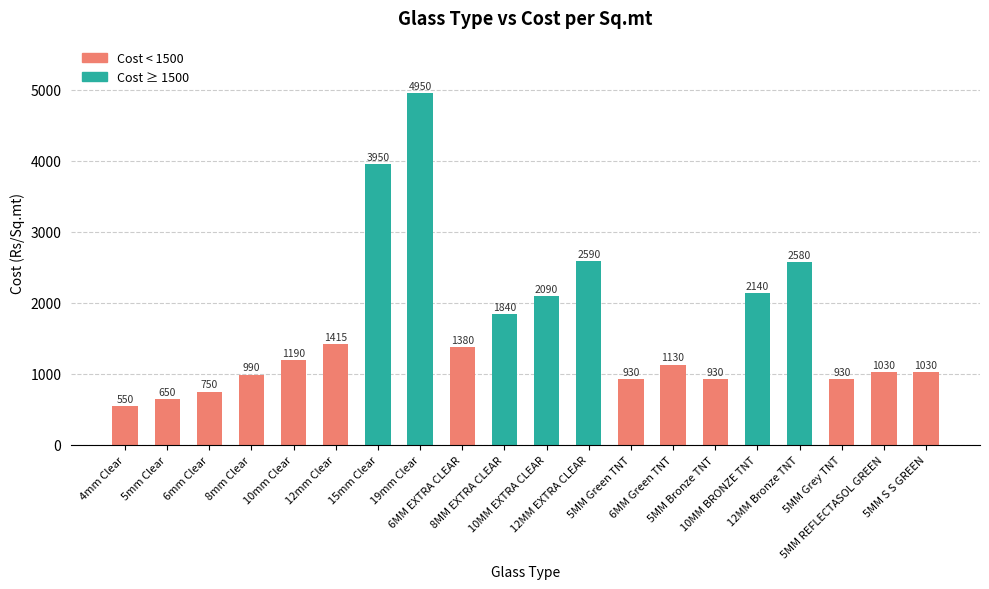

How many data points does each series have?

20